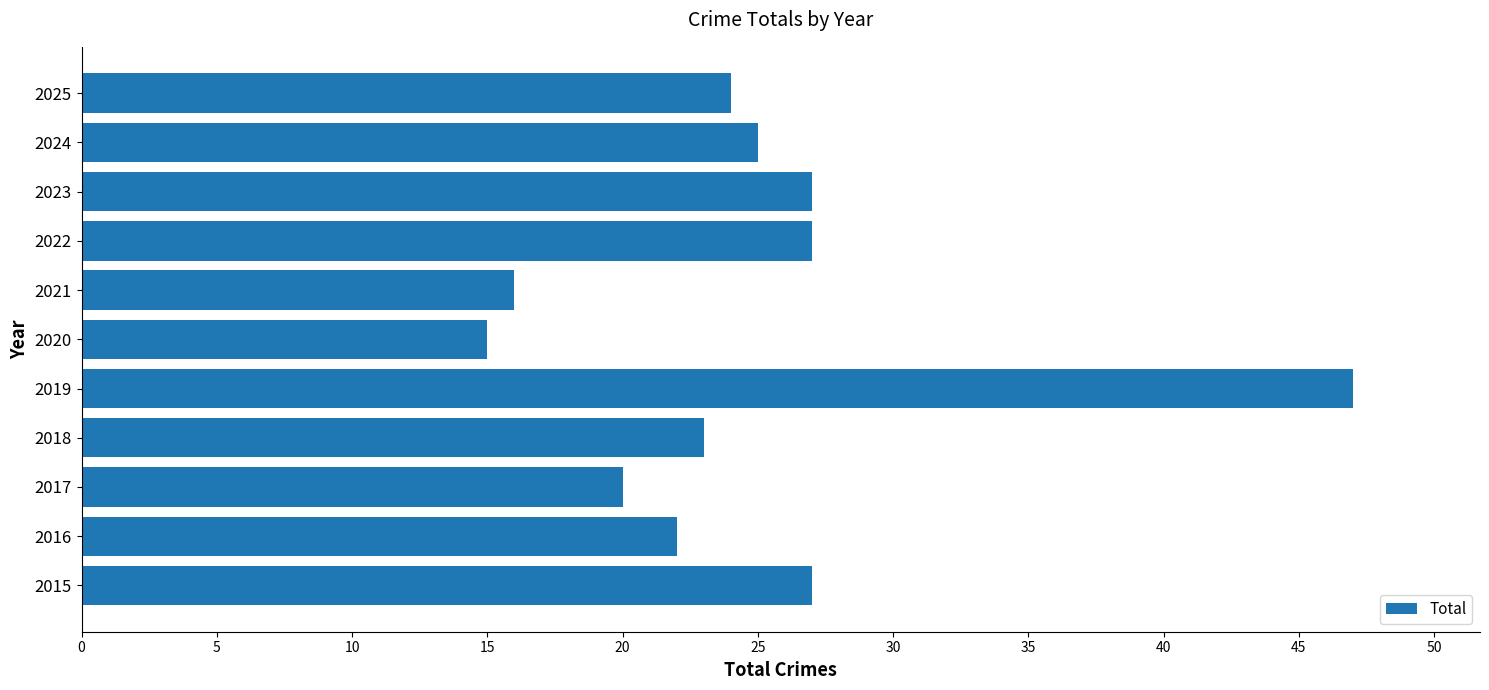

At which category does the chart reach its minimum across all series?

2020